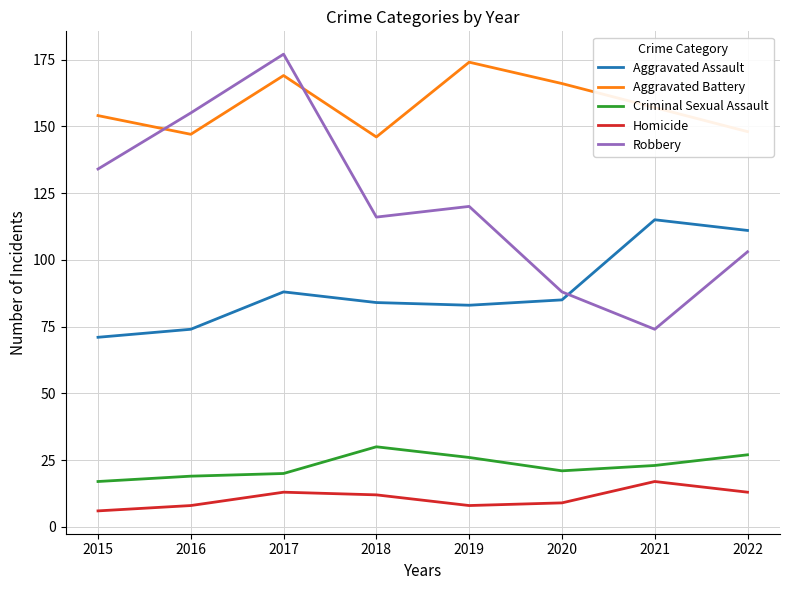

How many interior local peaks does the Aggravated Assault series have?

2